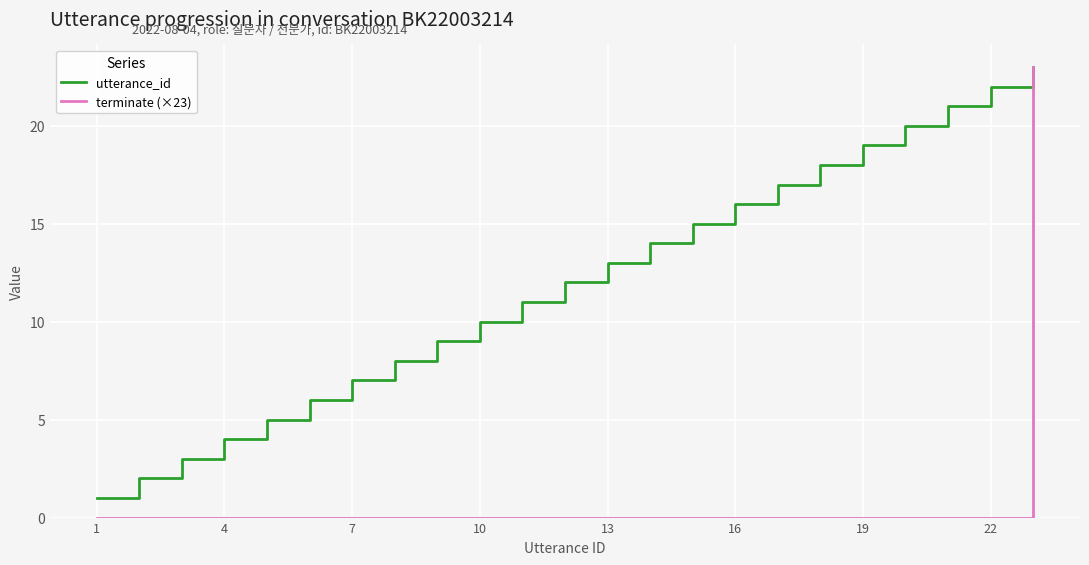

How many lines are shown in the chart?

2